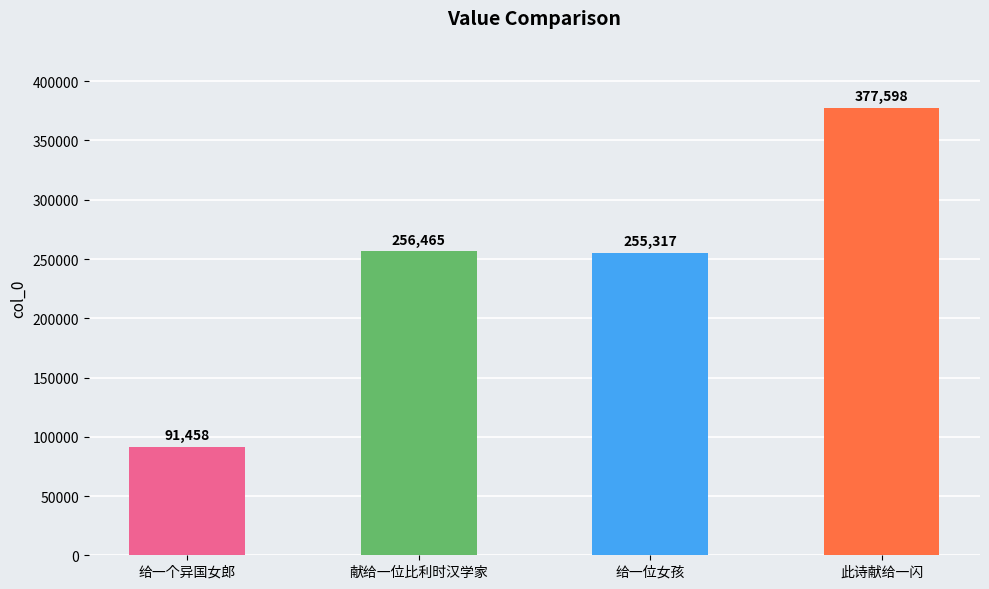

Which category has the highest value across all series?

此诗献给一闪